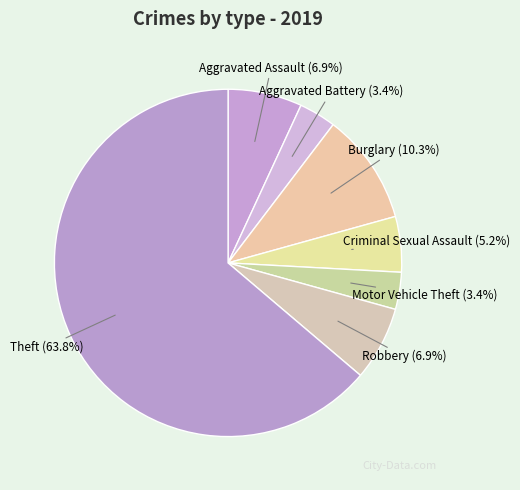

What portion of the pie excludes Burglary?

89.7%